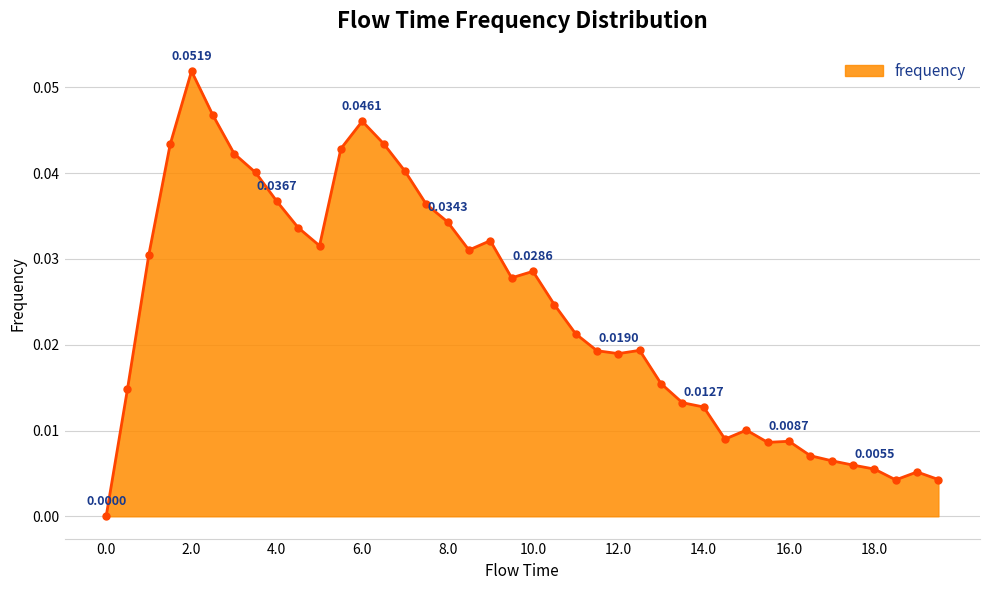

True or false: there are more than 1 points higher than both neighbors.

True